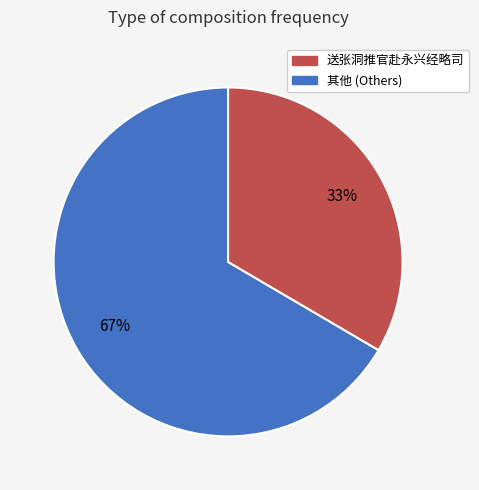

To the nearest percent, what is the average slice percentage?

50%